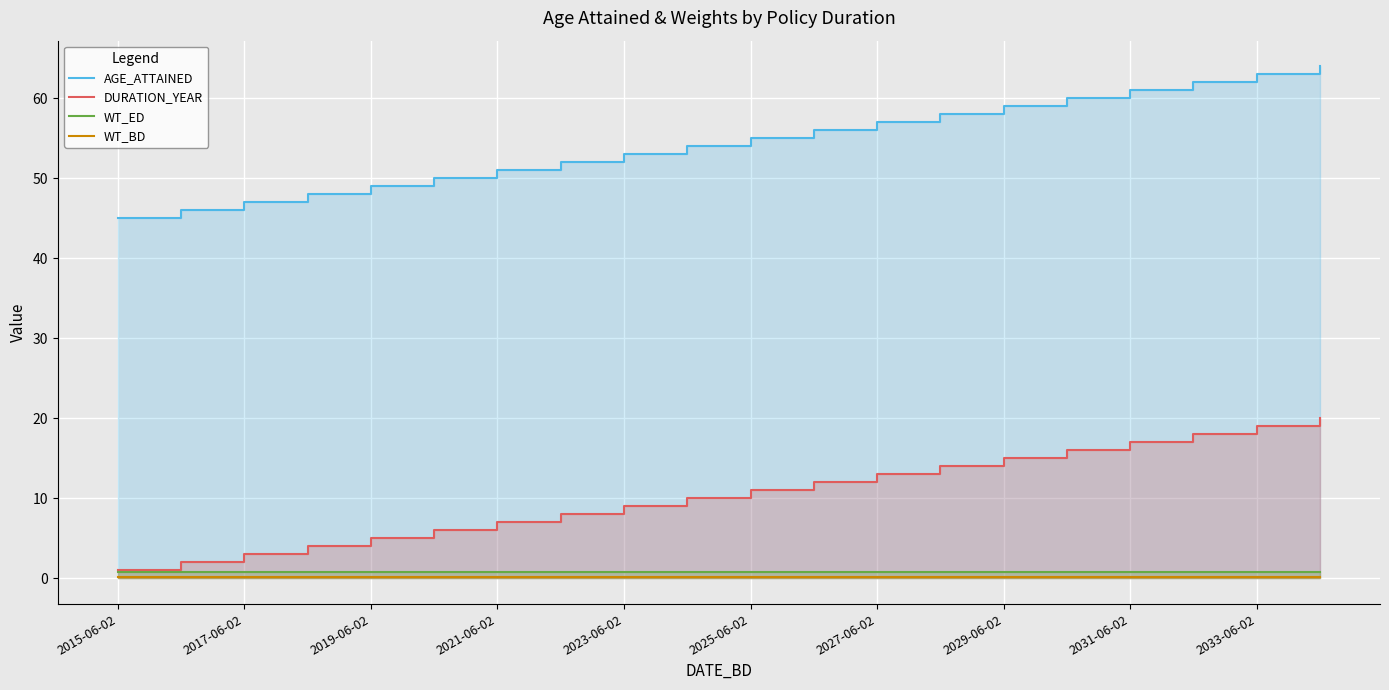

How many data points does each series have?

20